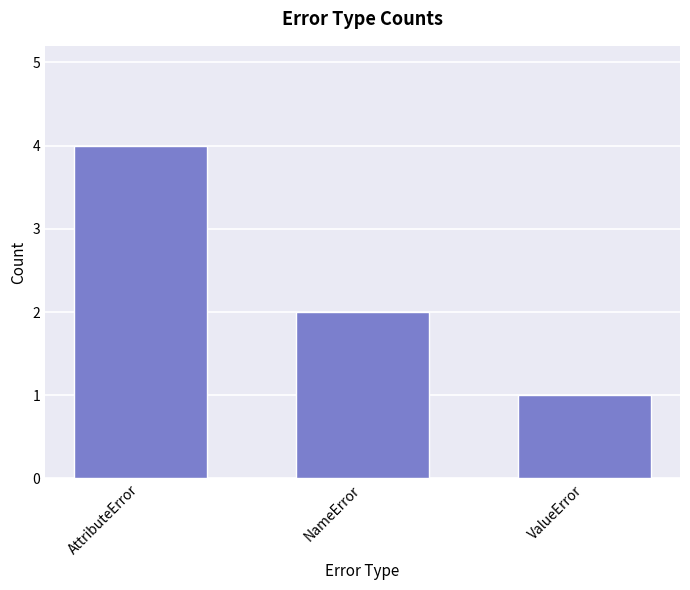

How many data points does each series have?

3